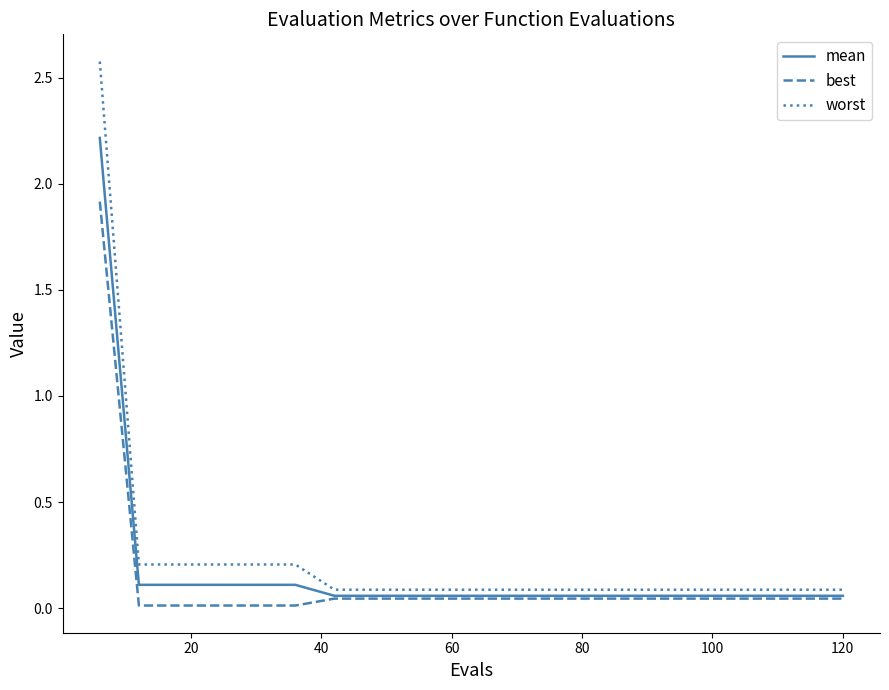

What is the maximum value shown in the chart?

2.6